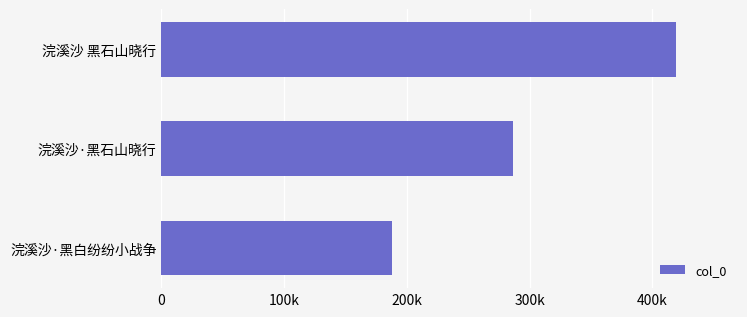

List the labels in order of value, largest first.

浣溪沙 黑石山晓行, 浣溪沙·黑石山晓行, 浣溪沙·黑白纷纷小战争